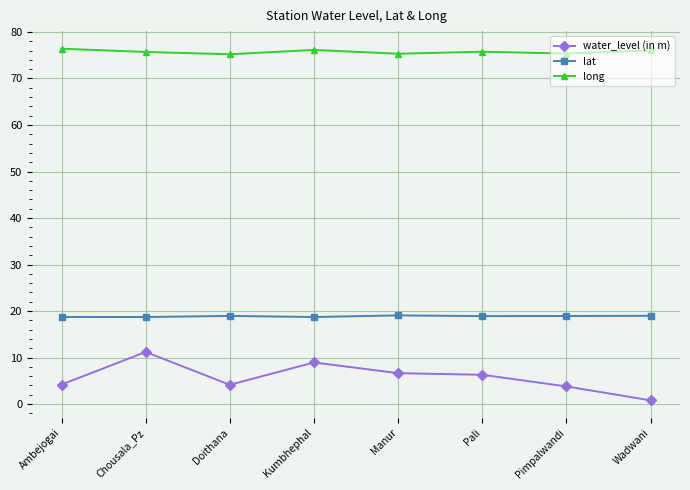

Rank the series at Pimpalwandi from lowest to highest value.

water_level (in m), lat, long